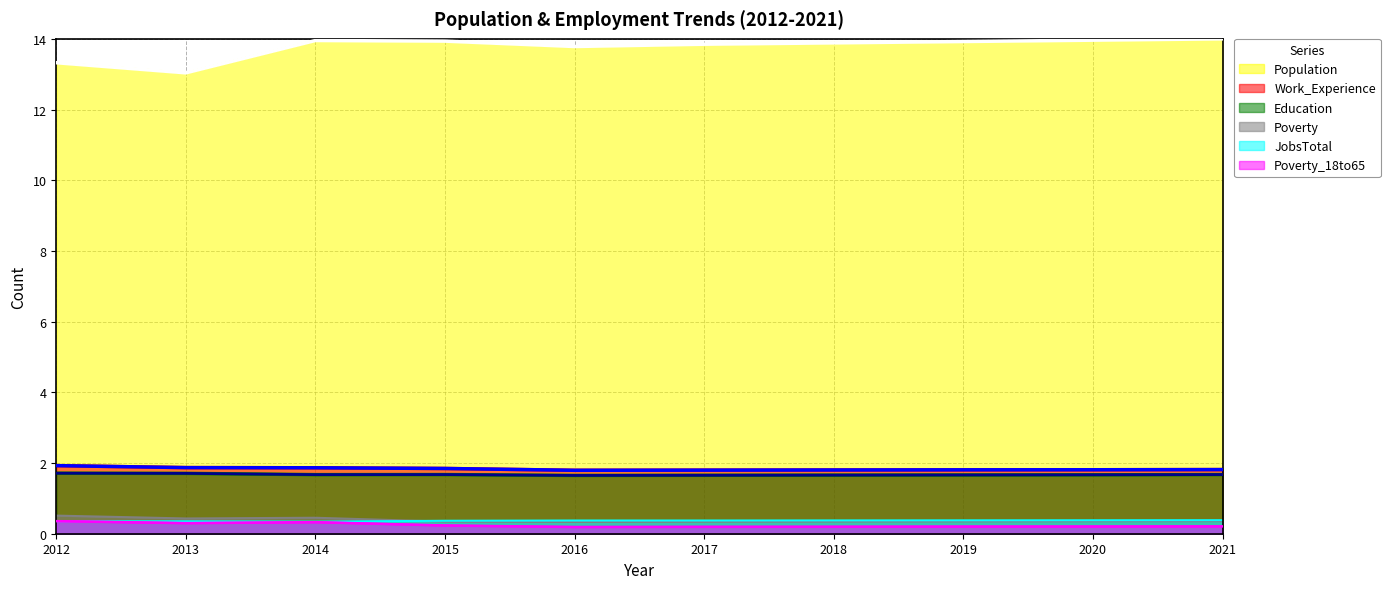

True or false: Work_Experience and JobsTotal intersect in this chart.

False